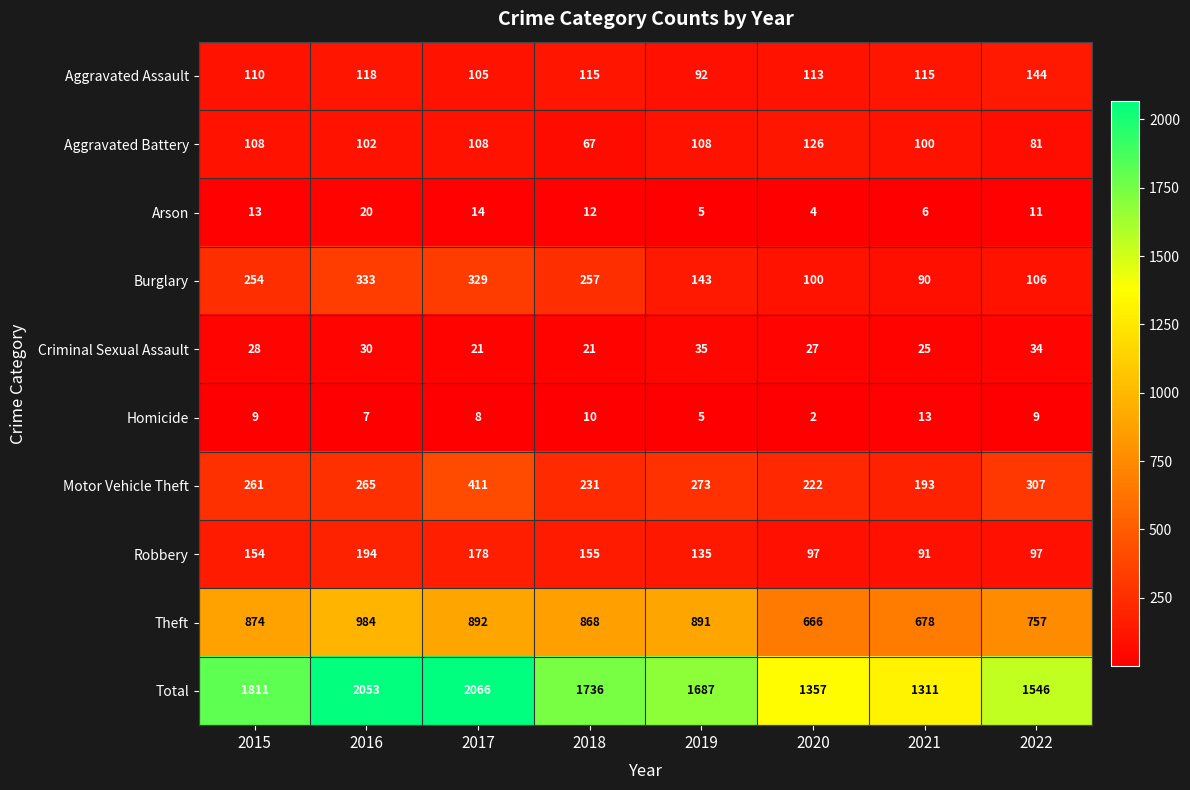

What is the minimum value shown in the chart?

2